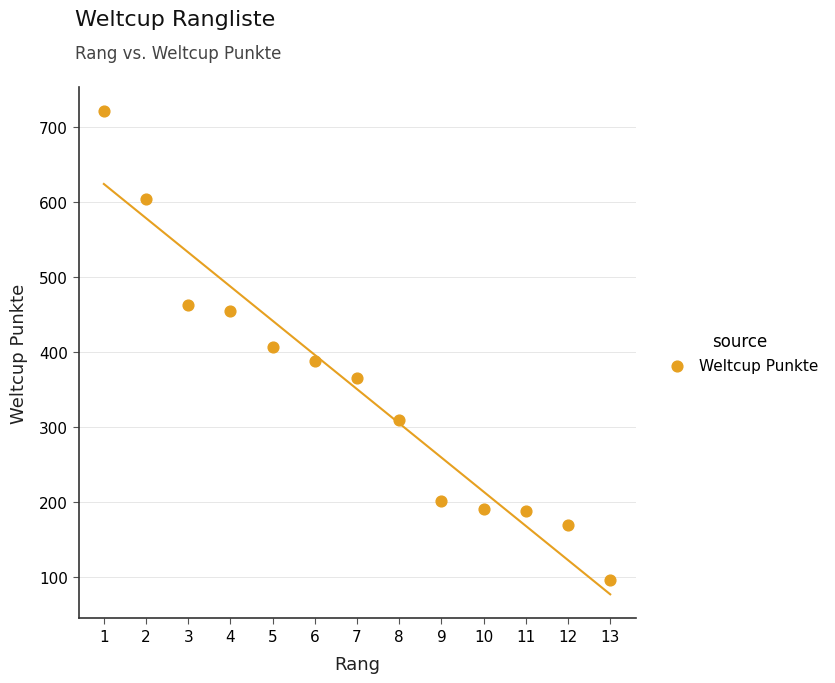

What is the range of Y values (max minus min)?

625